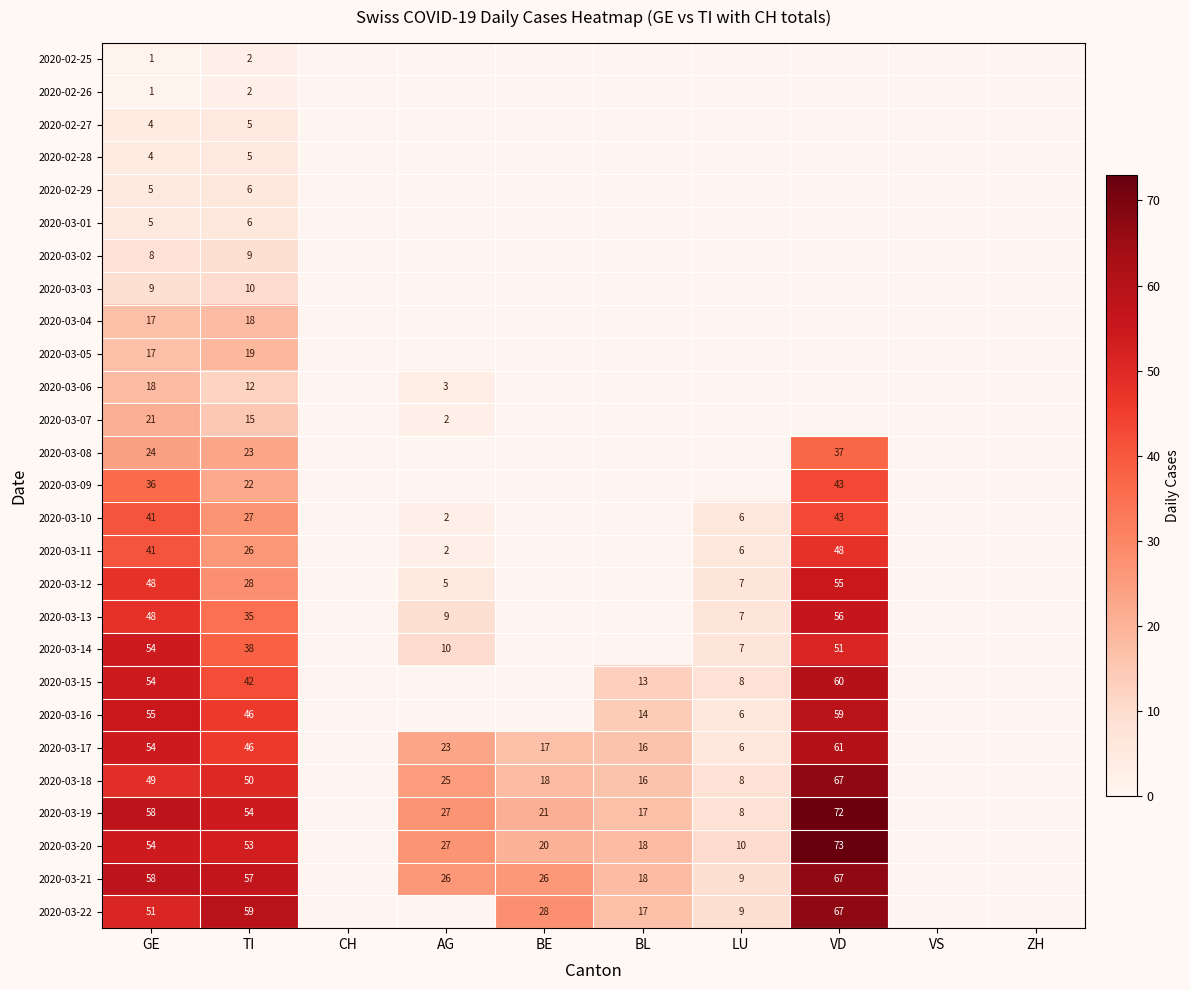

What is the greatest value displayed?

73